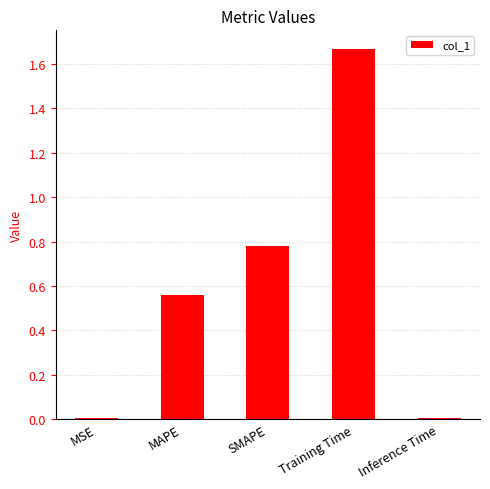

How many bars are there in total?

5